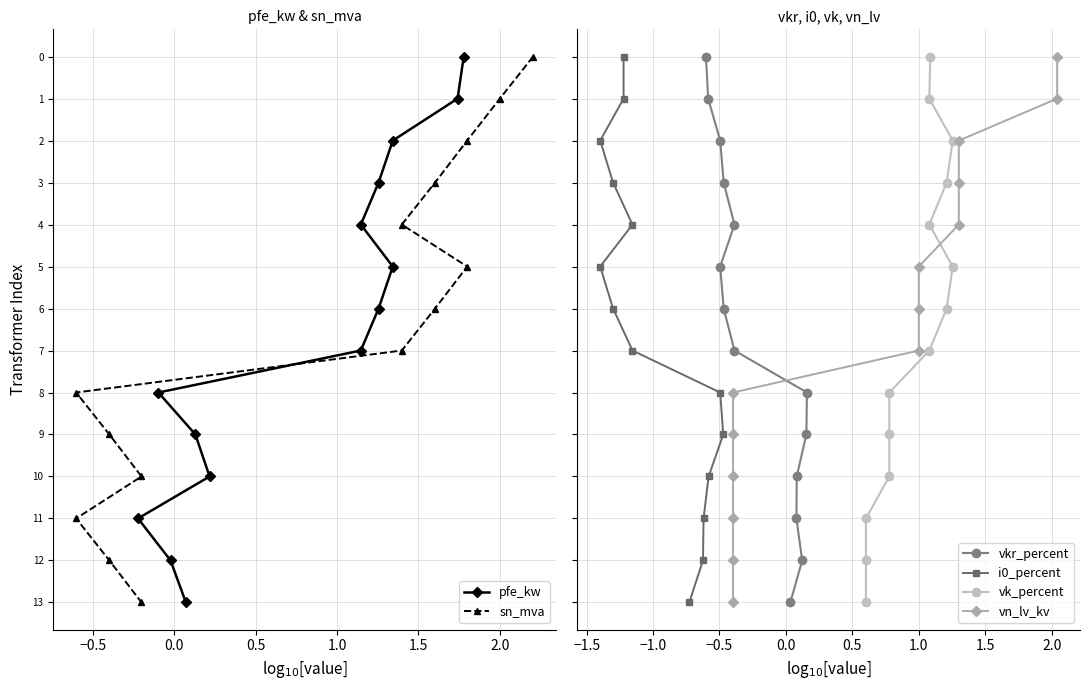

The value of i0_percent at 0.0 is 1. True or false?

False